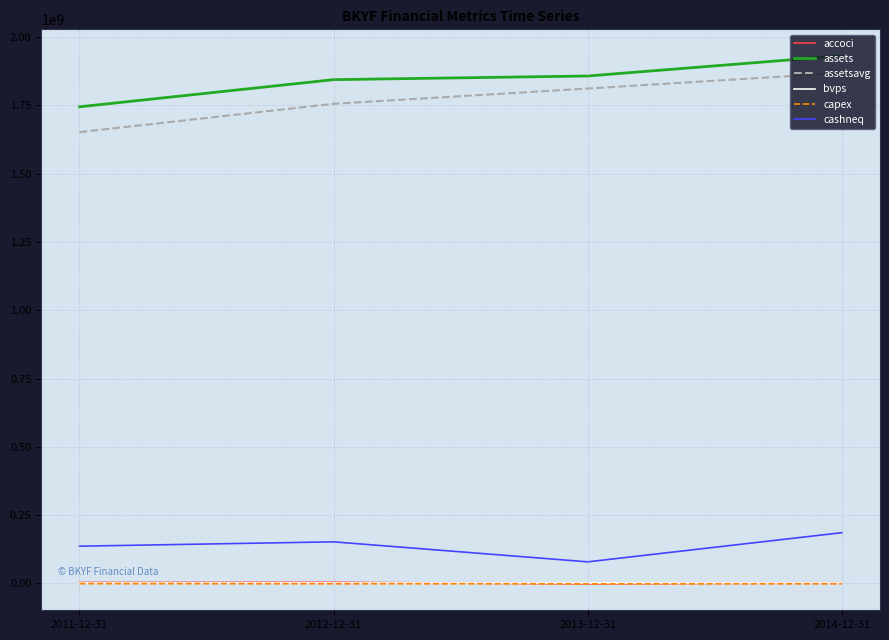

What is the sum of all bvps values?

94.0